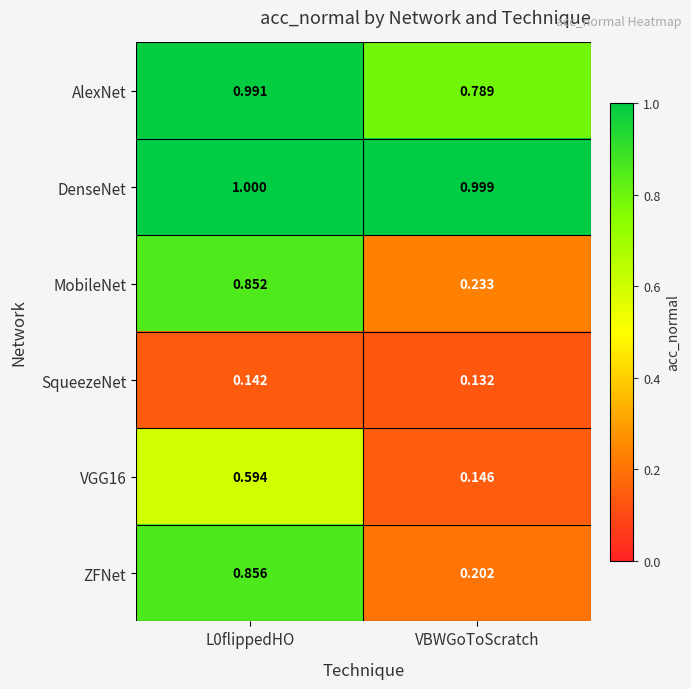

At which category is the sum across all series the highest?

L0flippedHO